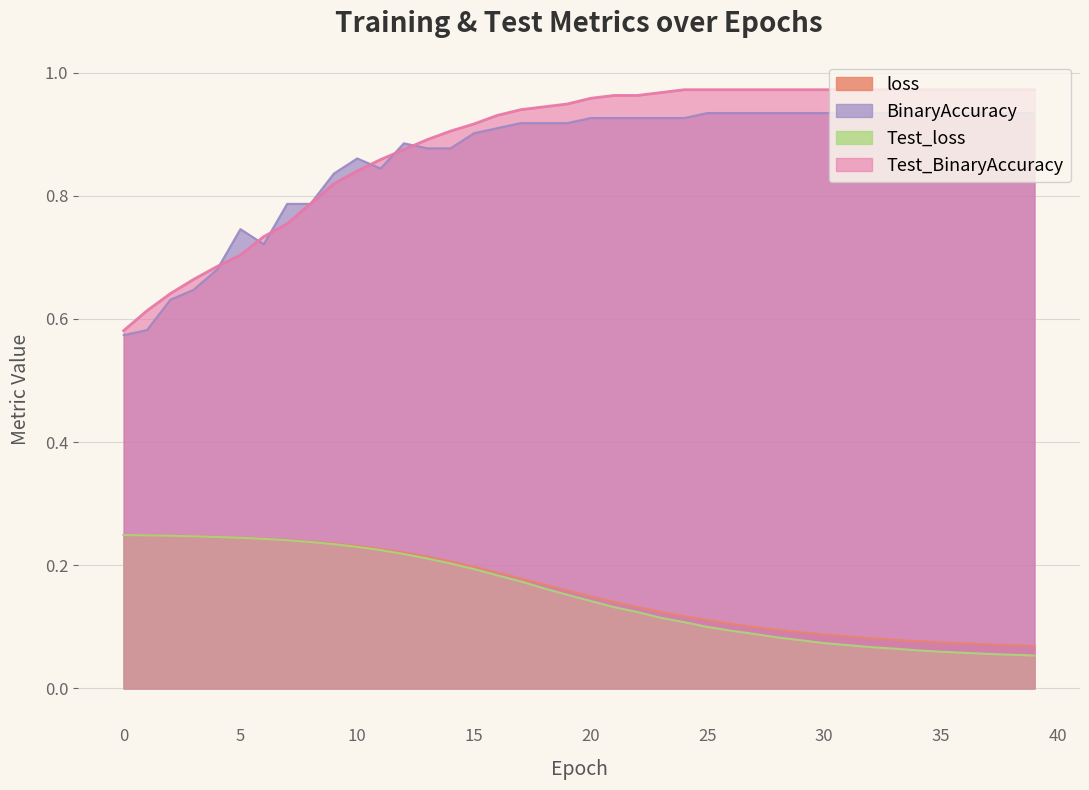

What is the smallest value displayed?

0.1